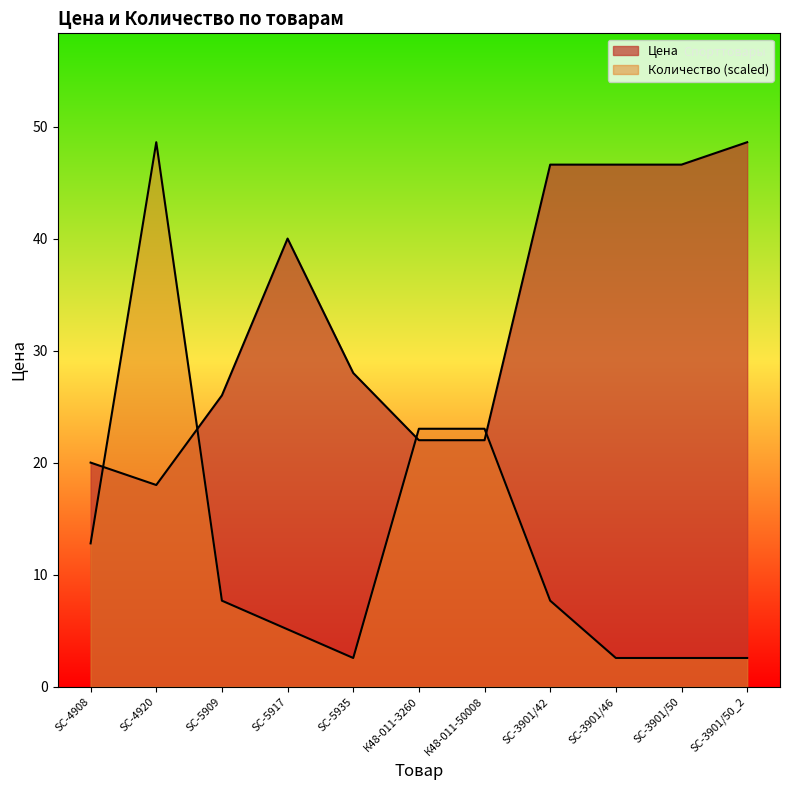

How many lines are shown in the chart?

2